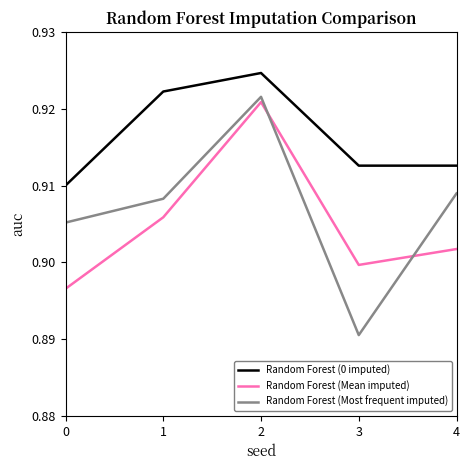

Which series changed the most between 0 and 4?

Random Forest (Mean imputed)